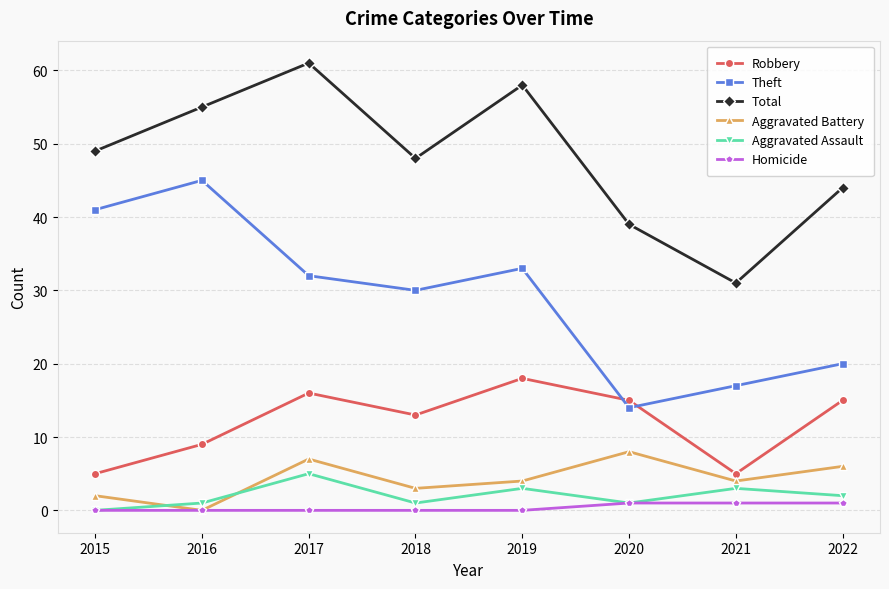

Which series has the largest total across all categories?

Total